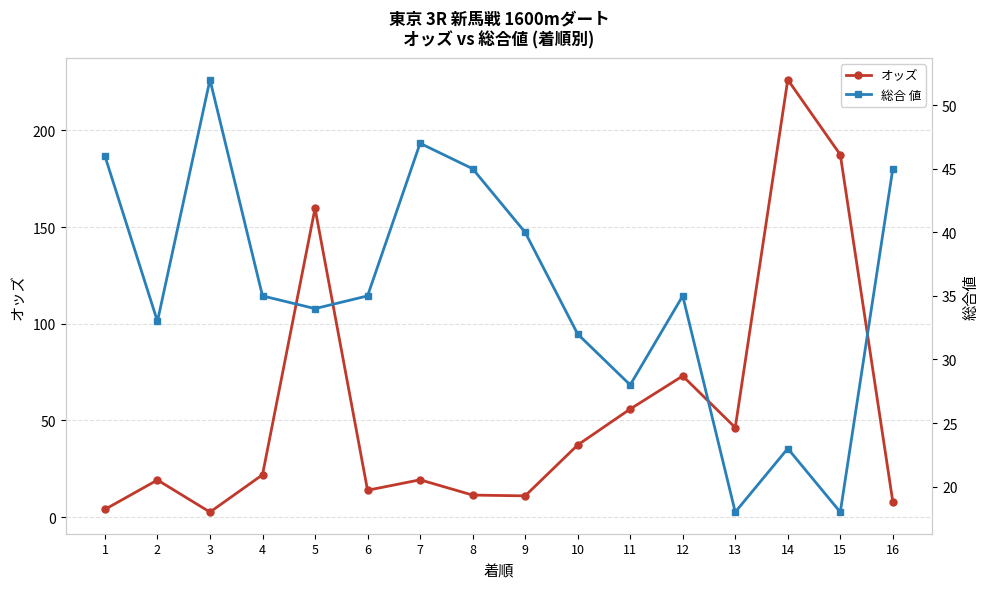

What is the total value across all series at 14?

249.2